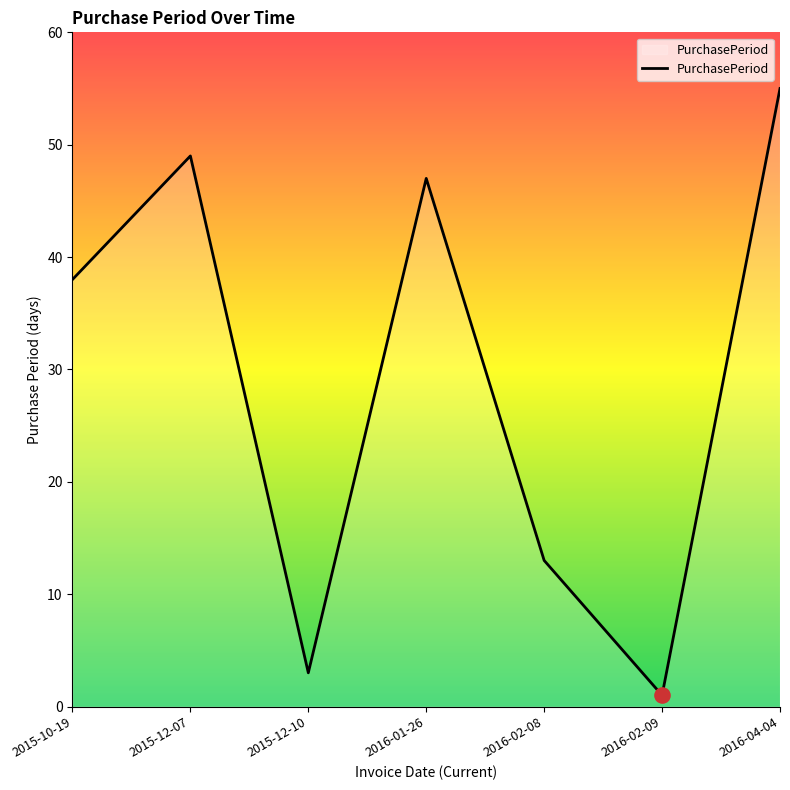

Between 2015-10-19 and 2016-01-26, which is larger?

2016-01-26